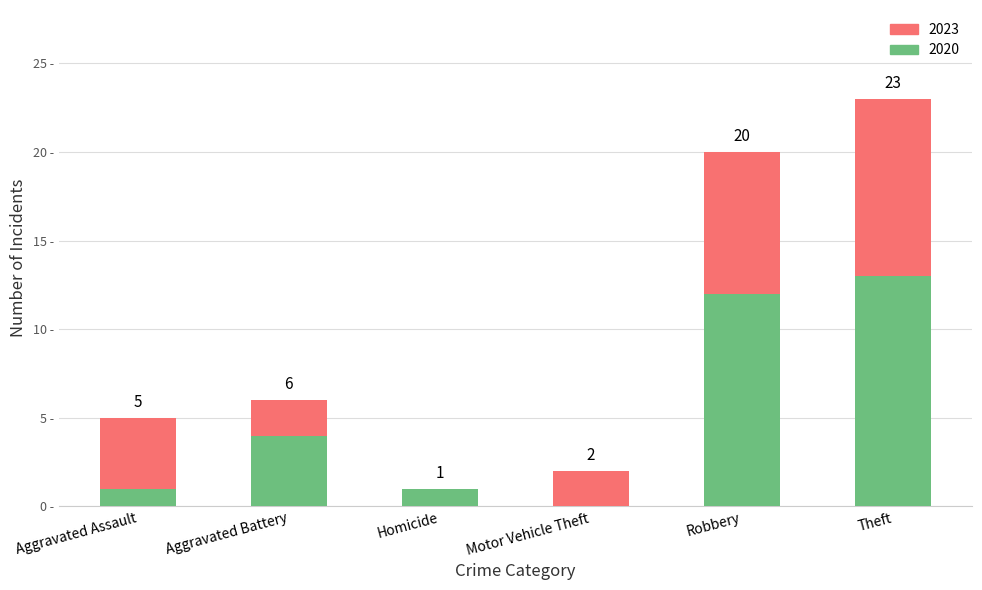

List the labels in order of 2020 value, smallest first.

Motor Vehicle Theft, Aggravated Assault, Homicide, Aggravated Battery, Robbery, Theft